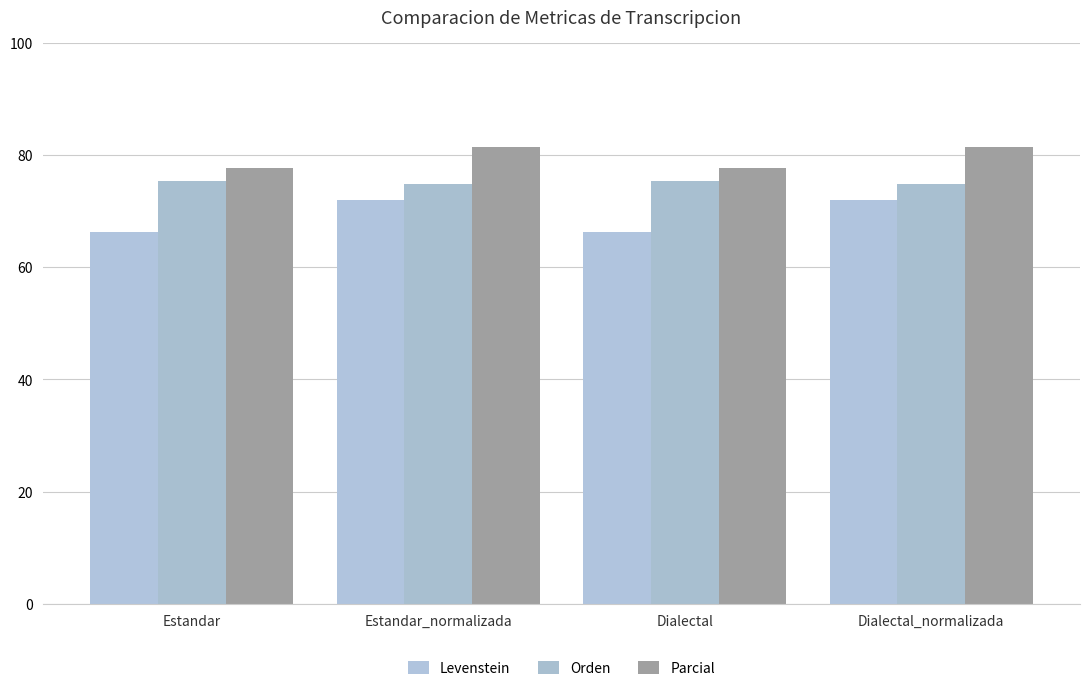

What is the sum of all Parcial values?

318.1